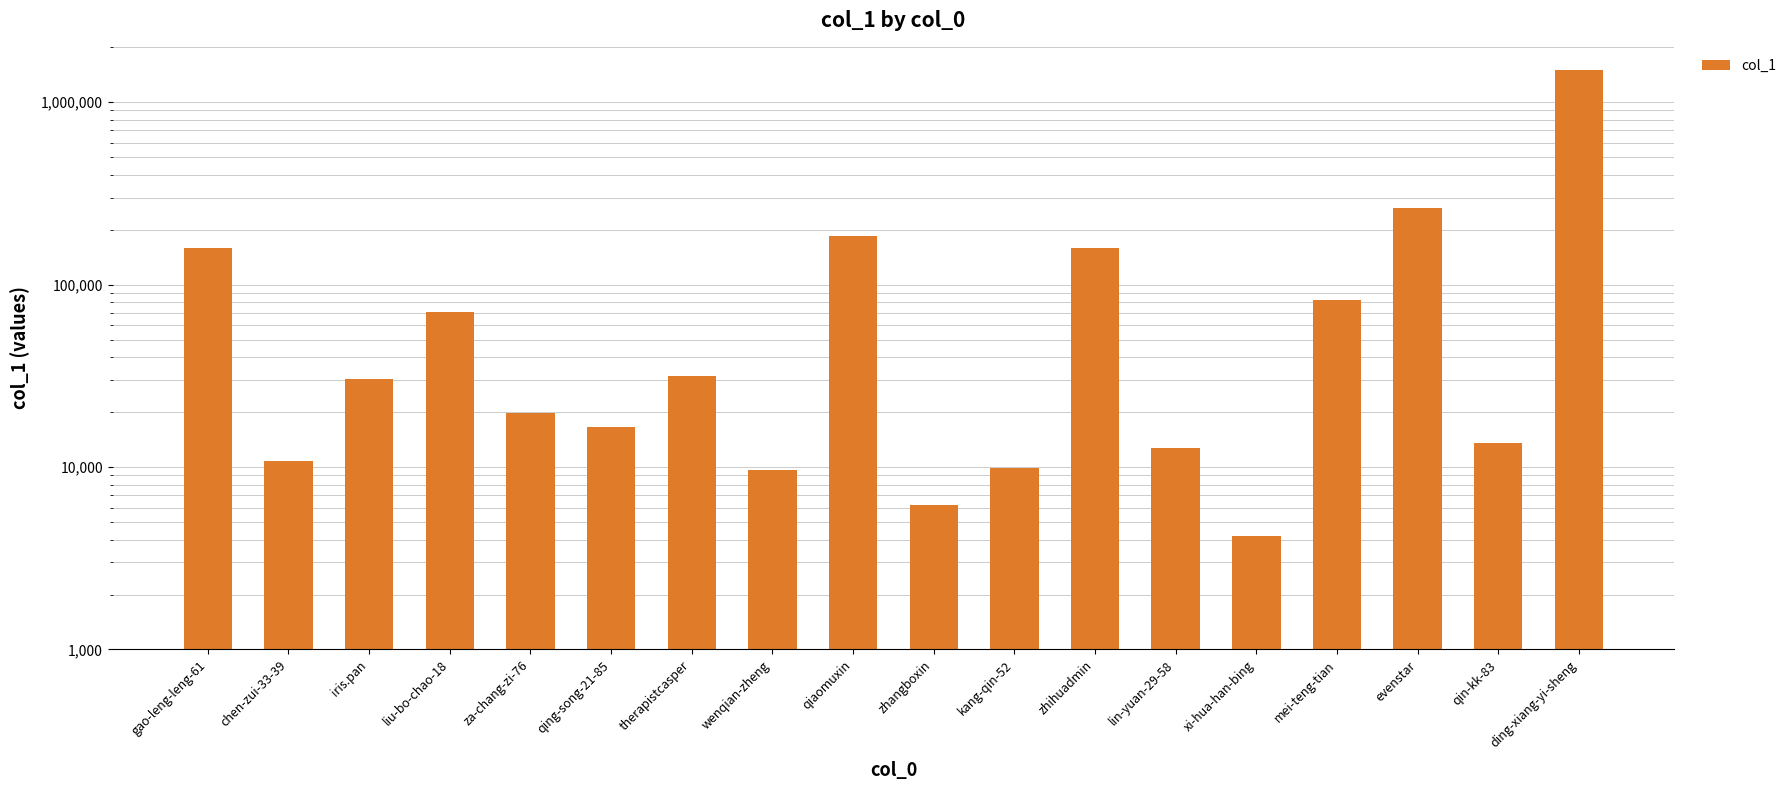

Reading right to left, extract all data points from this chart.

ding-xiang-yi-sheng=1504601	qin-kk-83=13488	evenstar=263735	mei-teng-tian=82701	xi-hua-han-bing=4183	lin-yuan-29-58=12763	zhihuadmin=159251	kang-qin-52=9839	zhangboxin=6211	qiaomuxin=184249	wenqian-zheng=9646	therapistcasper=31408	qing-song-21-85=16535	za-chang-zi-76=19844	liu-bo-chao-18=70647	iris.pan=30261	chen-zui-33-39=10838	gao-leng-leng-61=158039